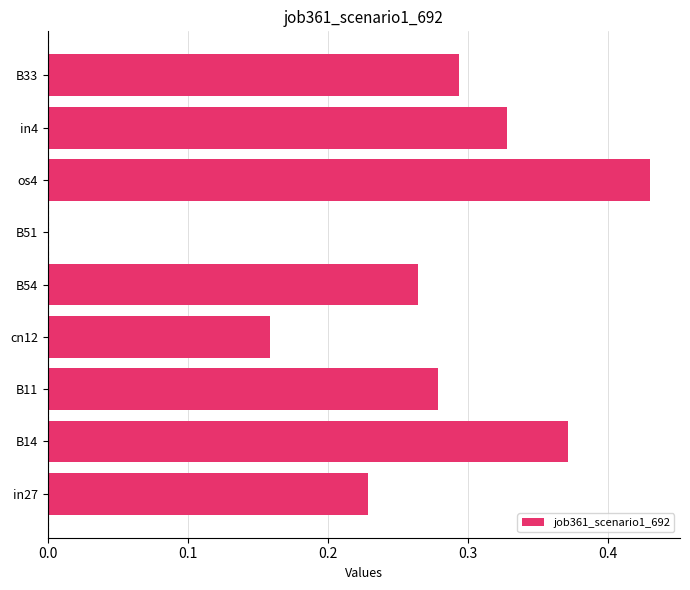

True or false: the data shows -0.3 at B51.

False